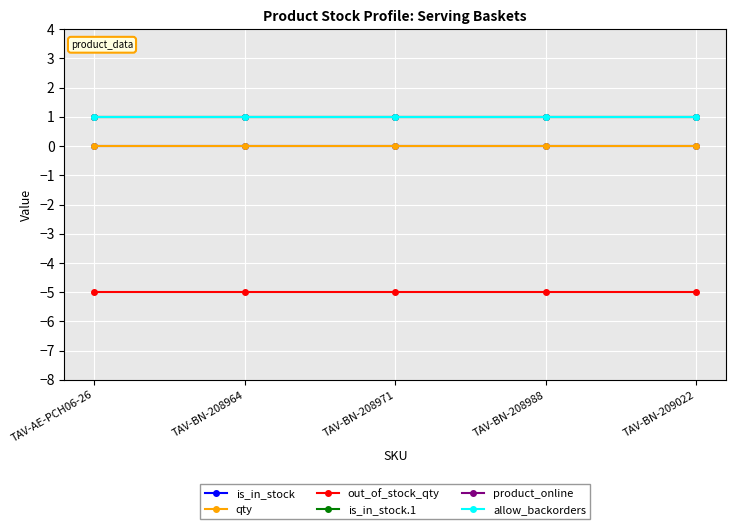

What is the smallest value displayed?

-5